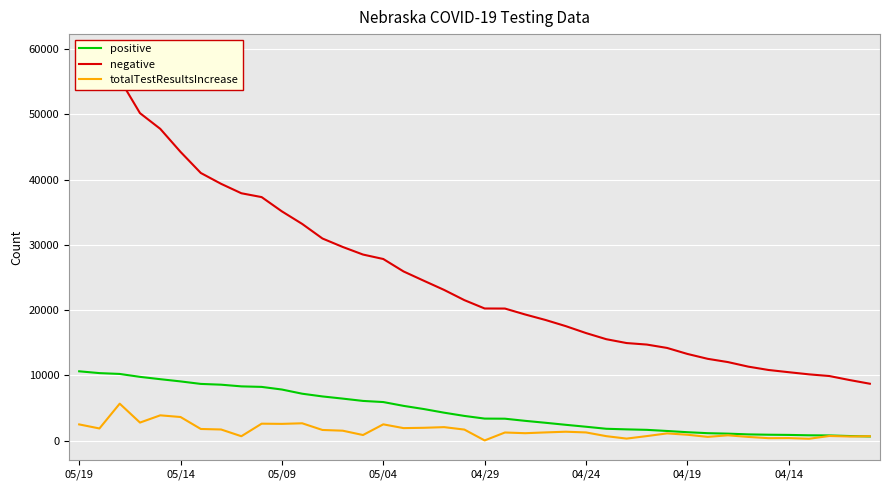

What is the difference between the highest and lowest values at 04/29?

20231